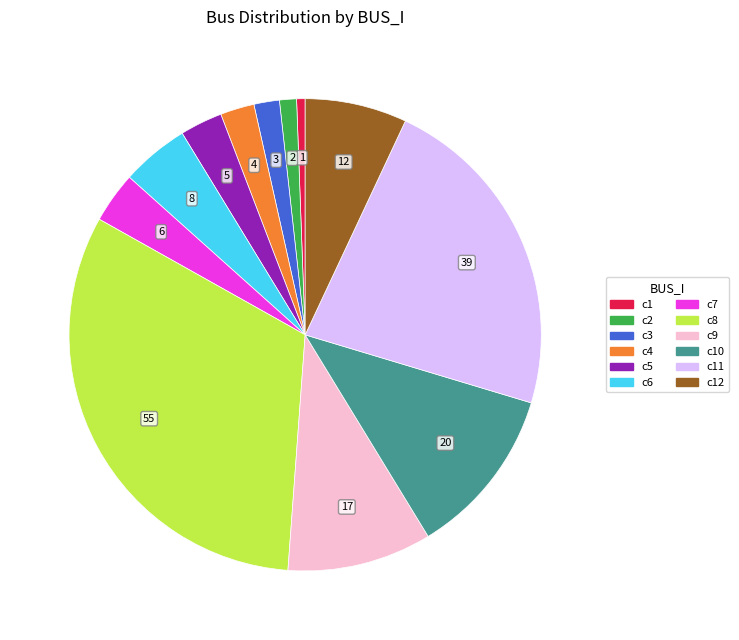

Does any single category account for the majority?

No